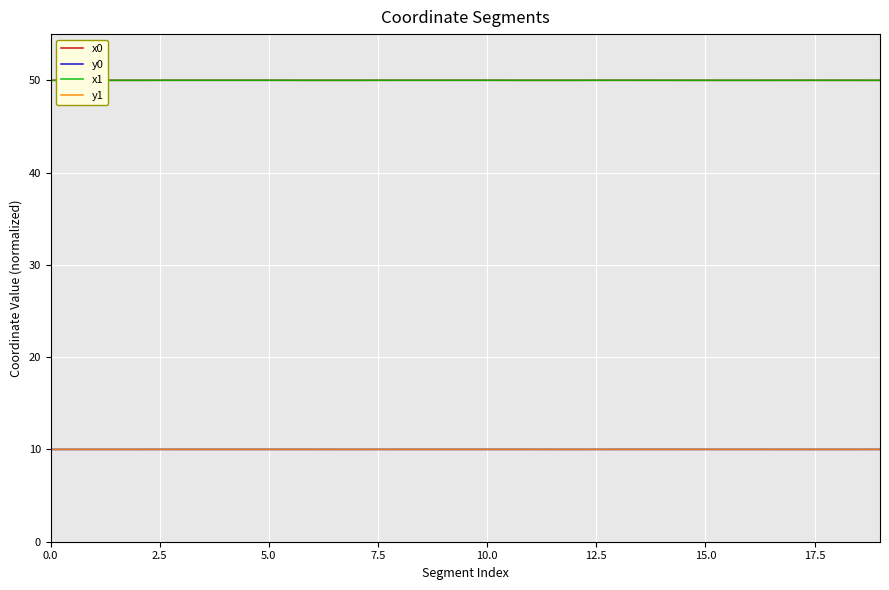

What is the minimum value shown in the chart?

10.0